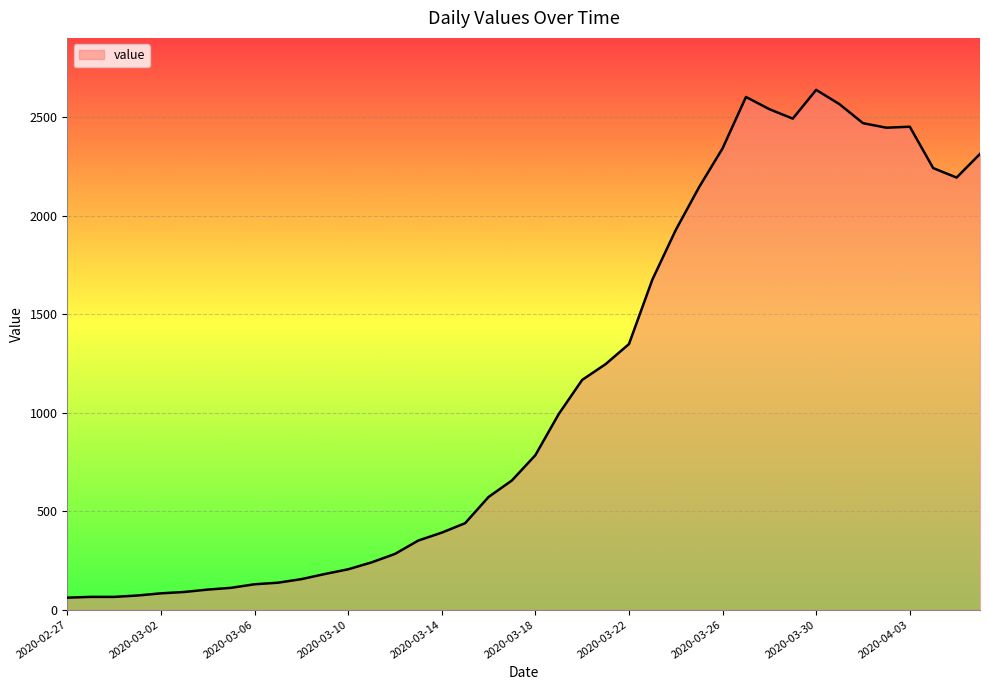

Count the number of data series in this chart.

1